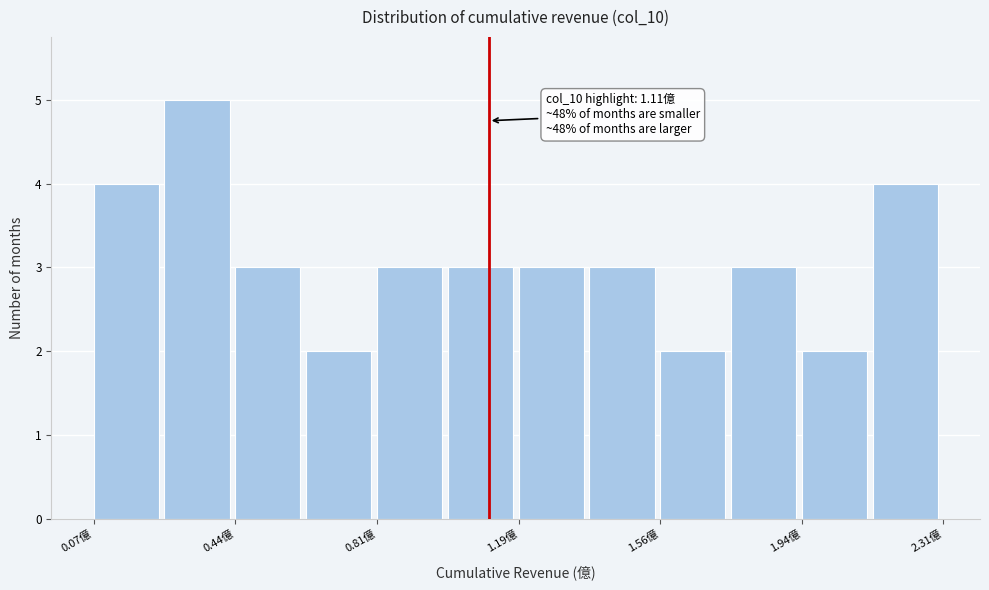

Read against the x-axis, roughly where is the centre of the tallest bar?

0.35